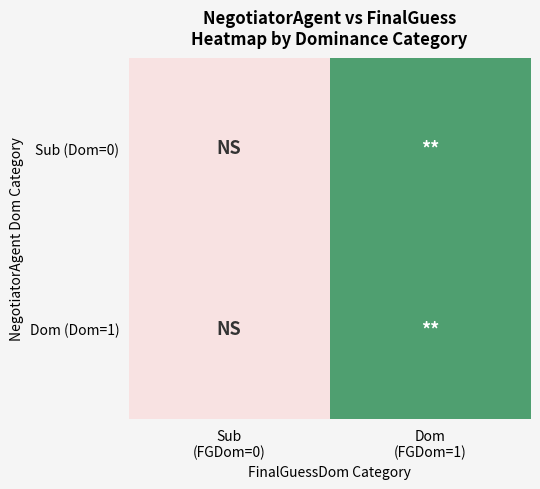

Reading right to left, list all the values displayed in this chart.

Sub (Dom=0): Dom
(FGDom=1)=0.7	Sub
(FGDom=0)=0.4
Dom (Dom=1): Dom
(FGDom=1)=0.7	Sub
(FGDom=0)=0.4